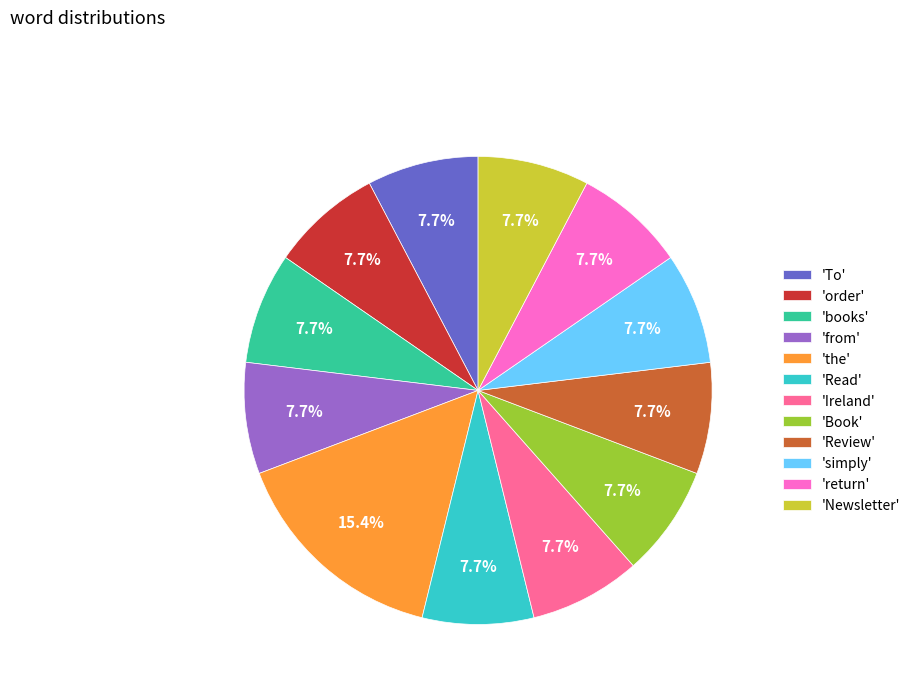

Approximately how many times larger is the value at 'simply' compared to 'Review'?

1.0